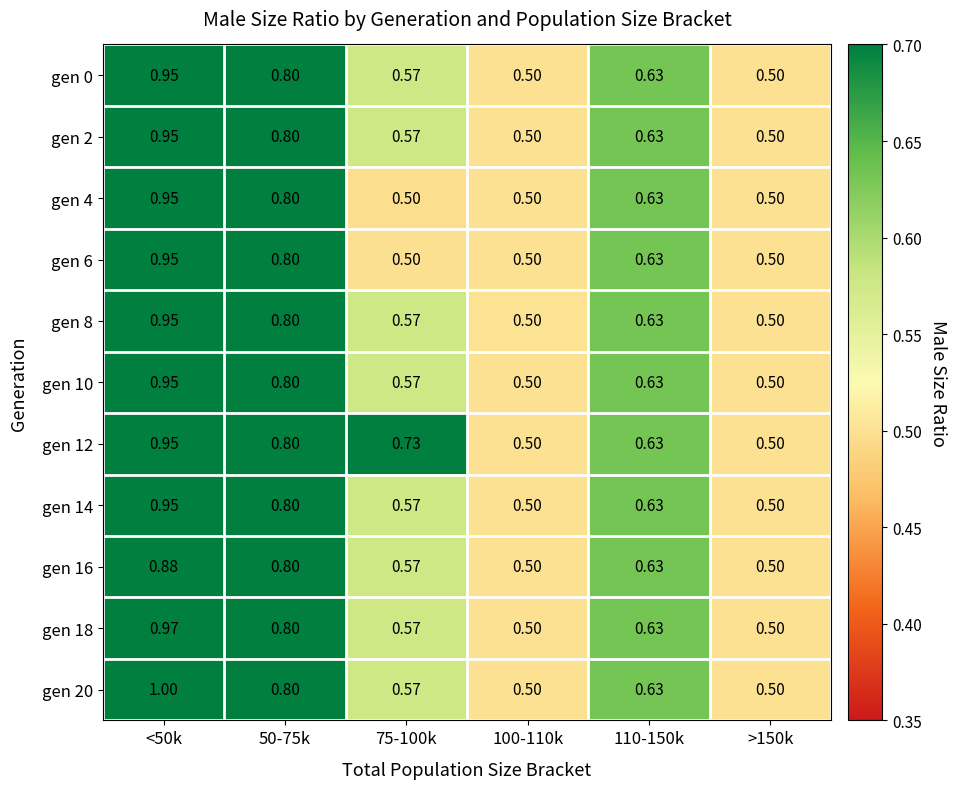

At which category is the sum across all series the highest?

<50k